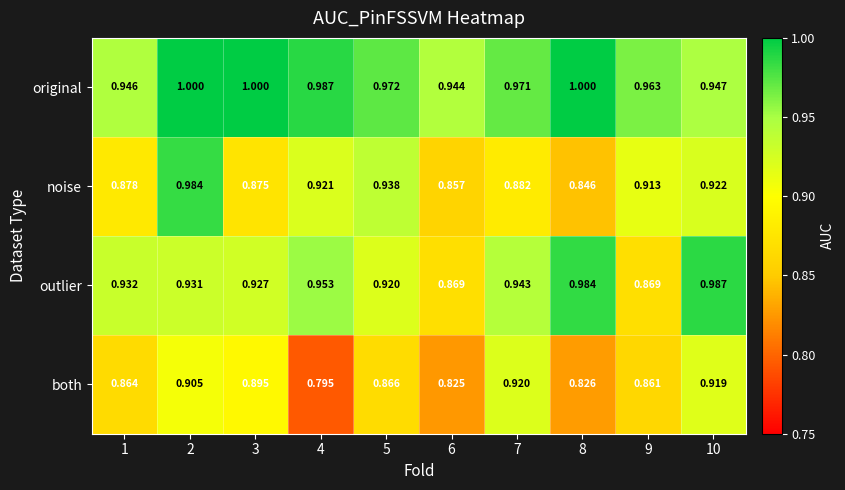

Rank the series by their average value, from highest to lowest.

original, outlier, noise, both